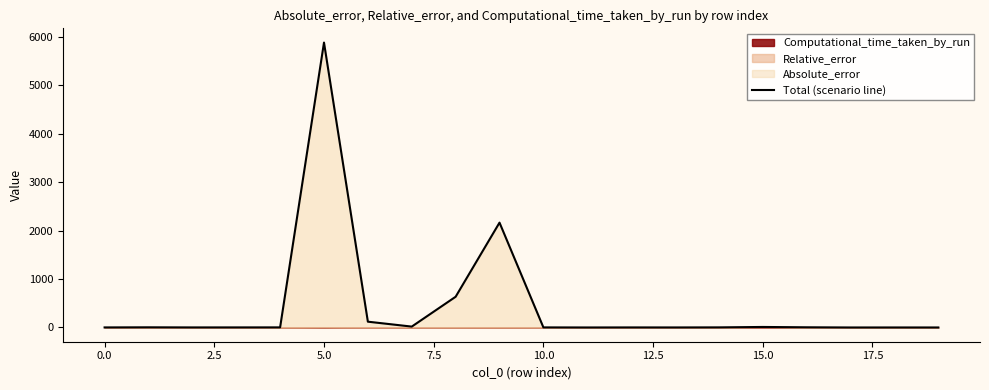

Between 7.5 and 12, which is larger?

7.5